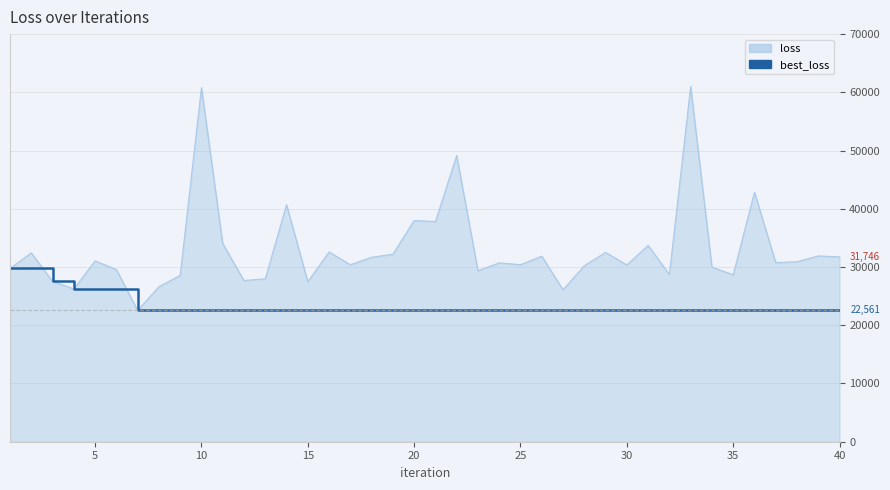

Which series has the largest total across all categories?

loss